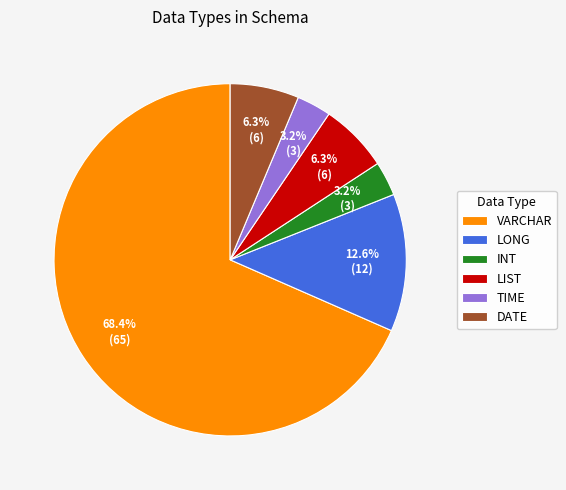

To the nearest percent, what is the average slice percentage?

17%